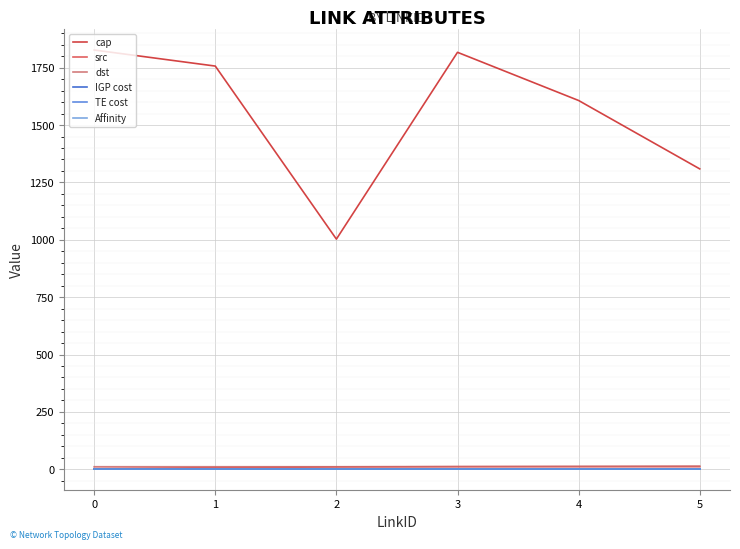

Which series has the largest total across all categories?

cap